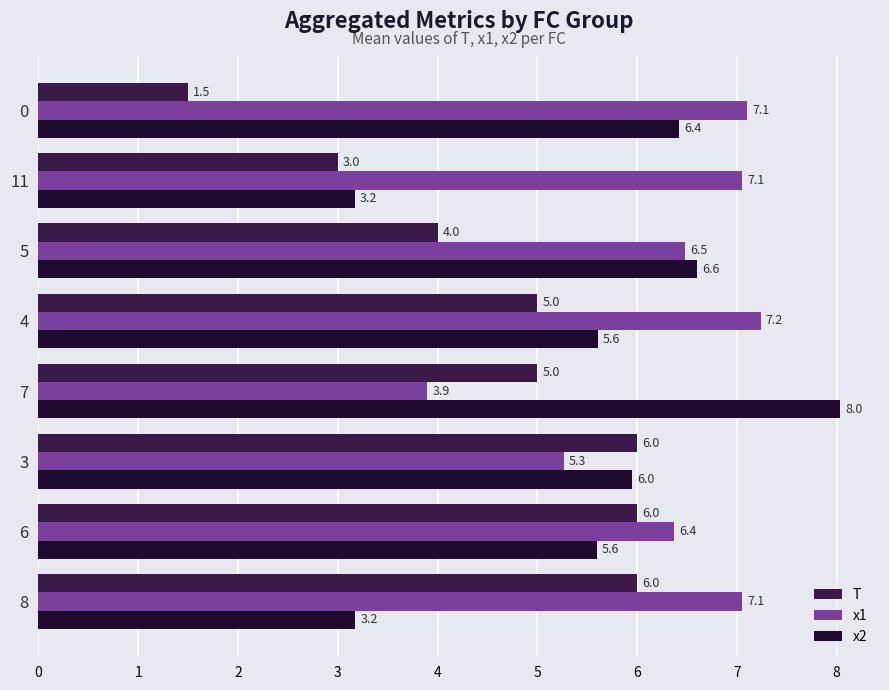

Which series changed the most between 8 and 5?

x2